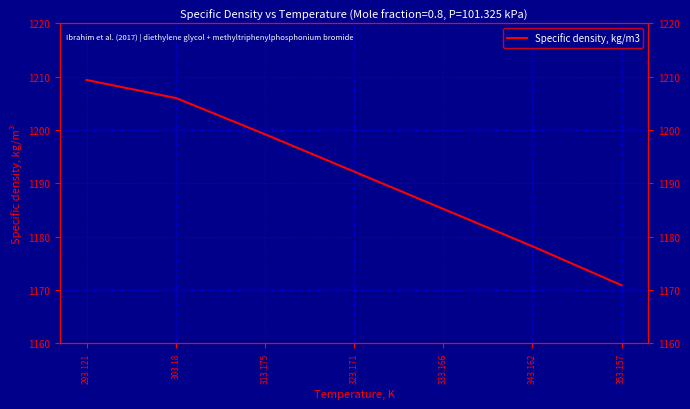

Reading left to right, what are all the values shown in this chart?

293.121=1209.4	303.18=1206.0	313.175=1199.2	323.171=1192.2	333.166=1185.2	343.162=1178.2	353.157=1170.9